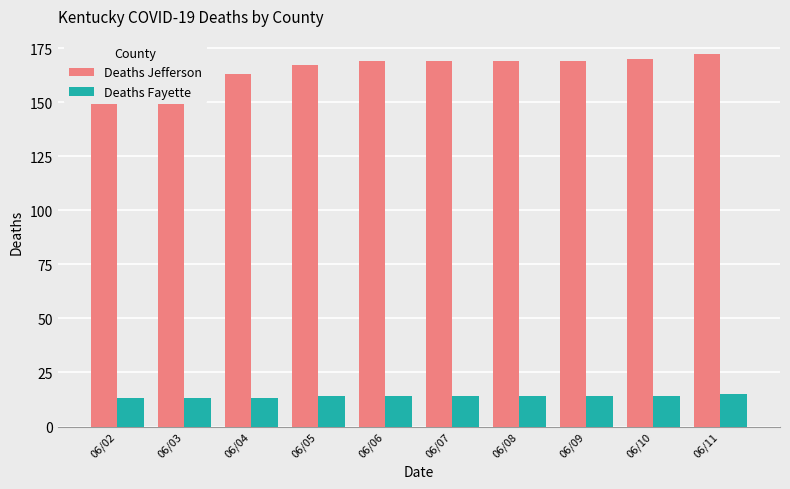

What are all the series names shown in the legend?

Deaths Jefferson, Deaths Fayette